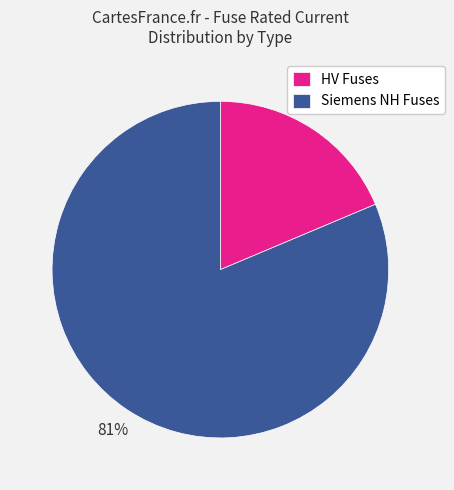

Which has a higher value, HV Fuses or Siemens NH Fuses?

Siemens NH Fuses